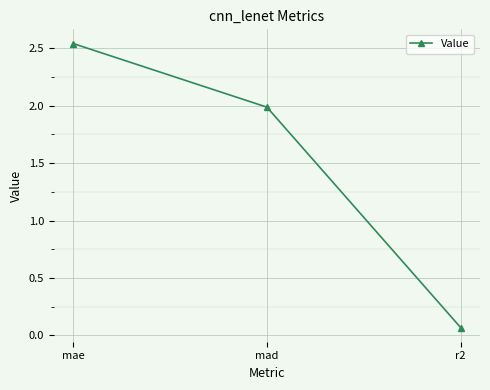

What is the label of the 1st point from the left?

mae